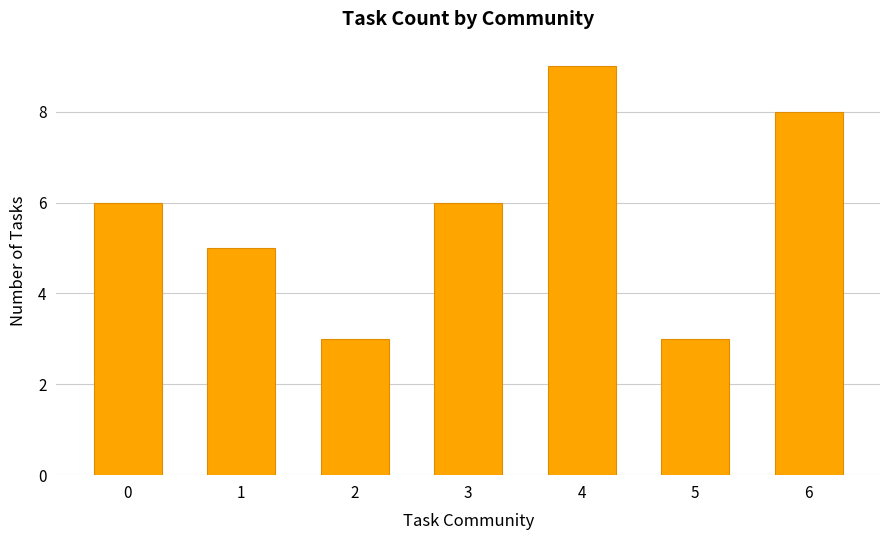

The value at 3 is 4. True or false?

False